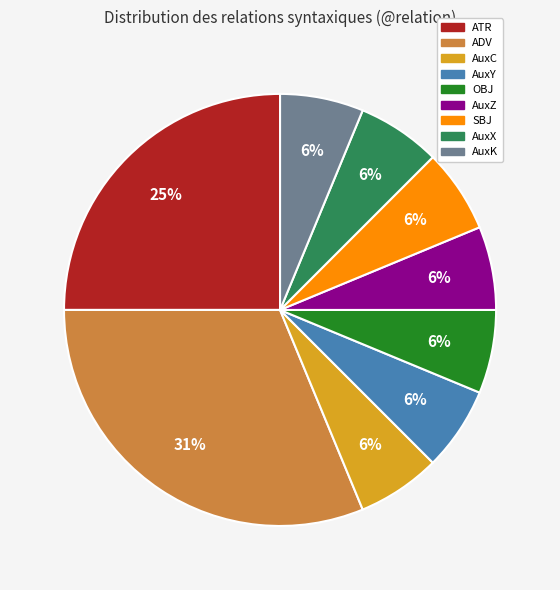

How many slices are in this pie chart?

9